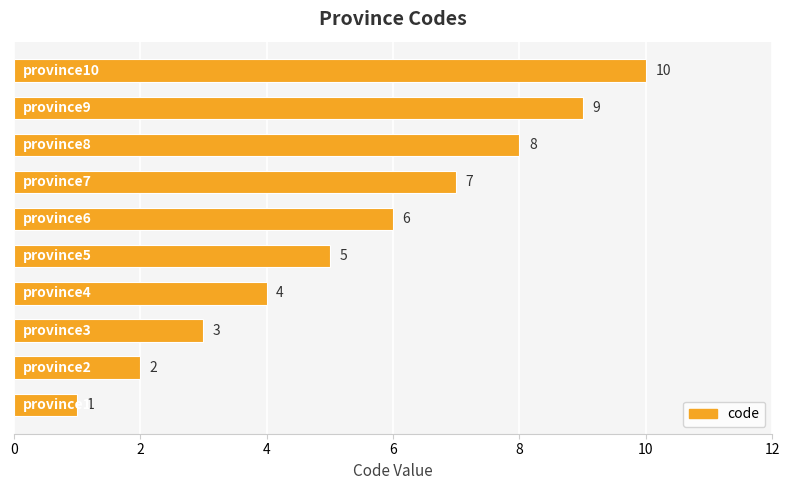

What is the difference between the second highest and second lowest values?

7